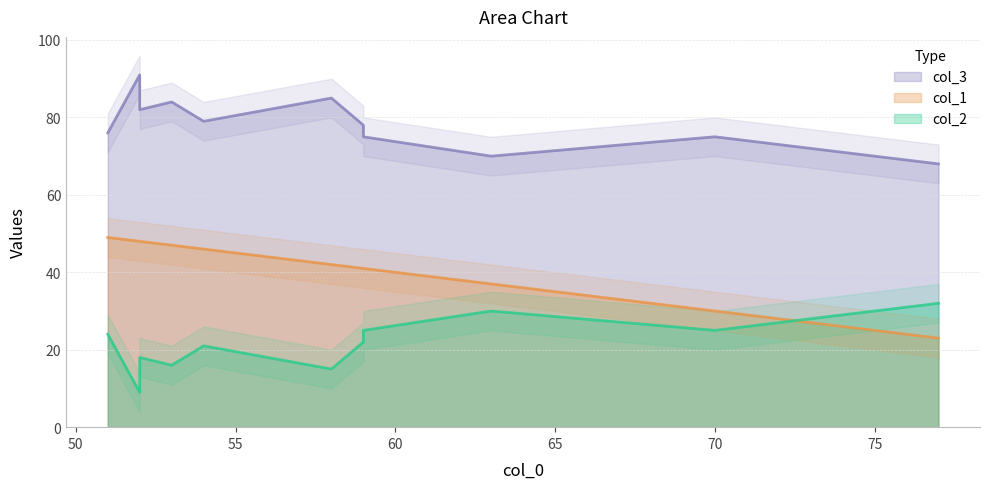

At which label does col_1 first exceed 46?

51